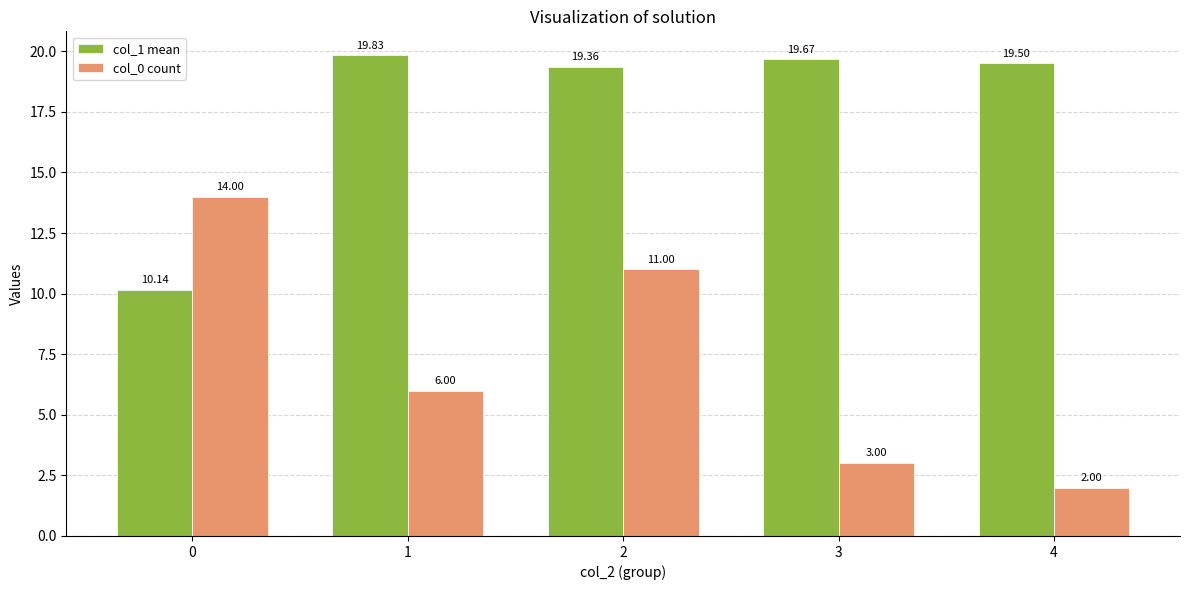

Reading left to right, extract all data points from this chart.

col_1 mean: 0=10.1	1=19.8	2=19.4	3=19.7	4=19.5
col_0 count: 0=14.0	1=6.0	2=11.0	3=3.0	4=2.0